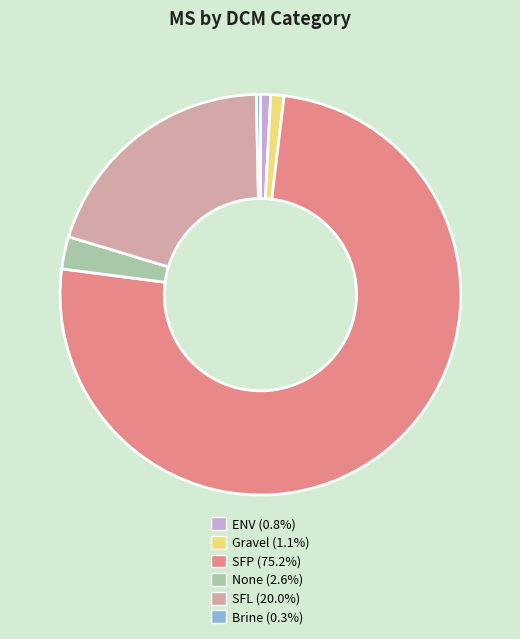

Is there any slice that represents more than half of the pie?

Yes